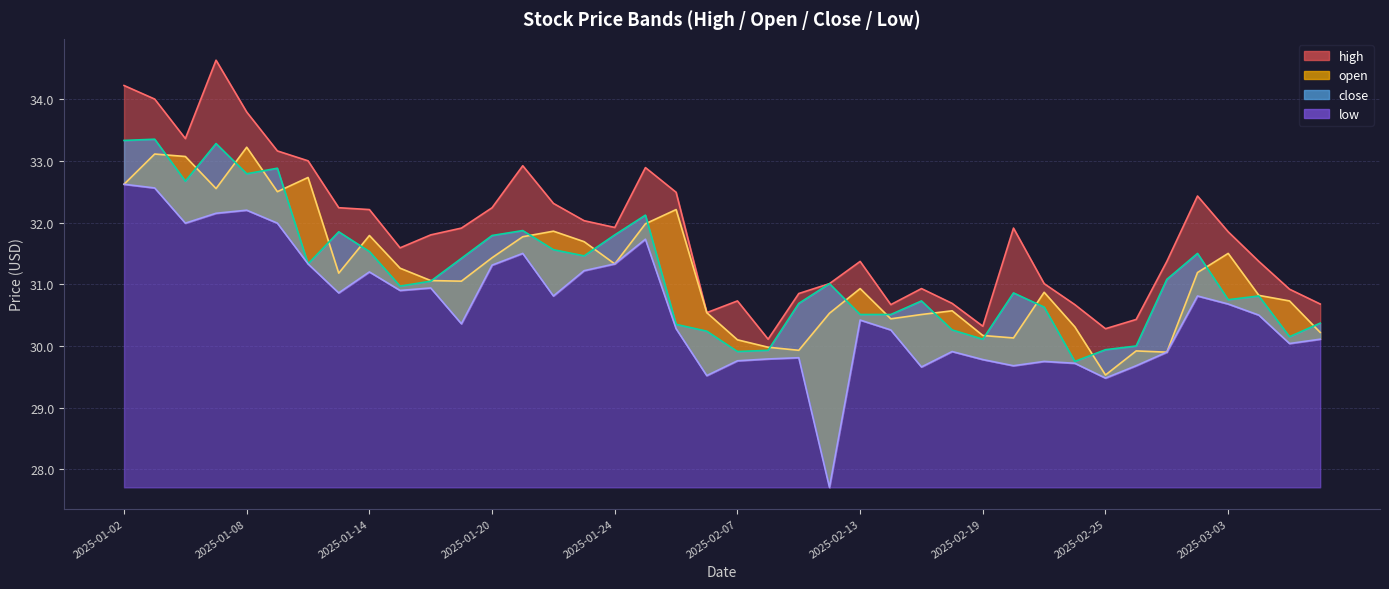

What is the spread (max minus min) of values at 2025-02-10?

0.3